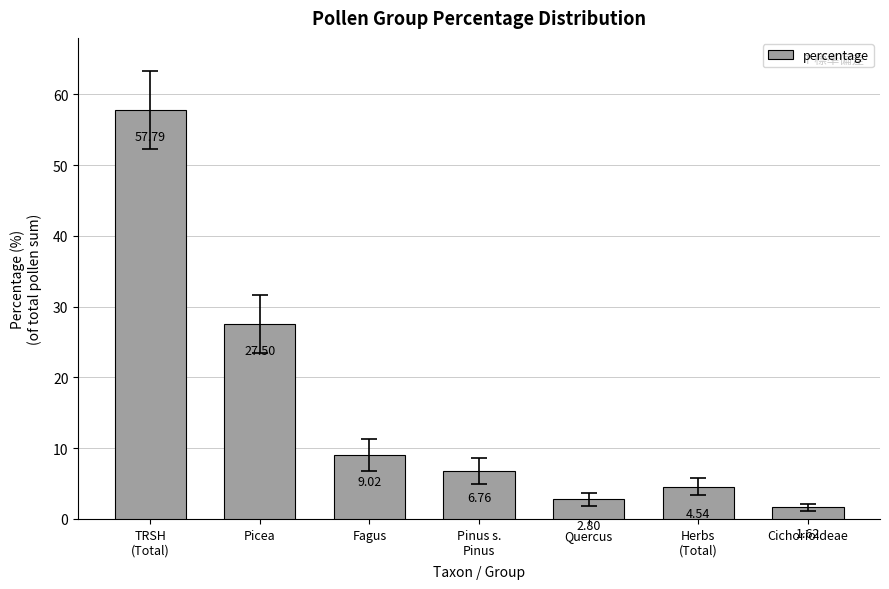

Which label corresponds to the largest value in the chart?

TRSH
(Total)